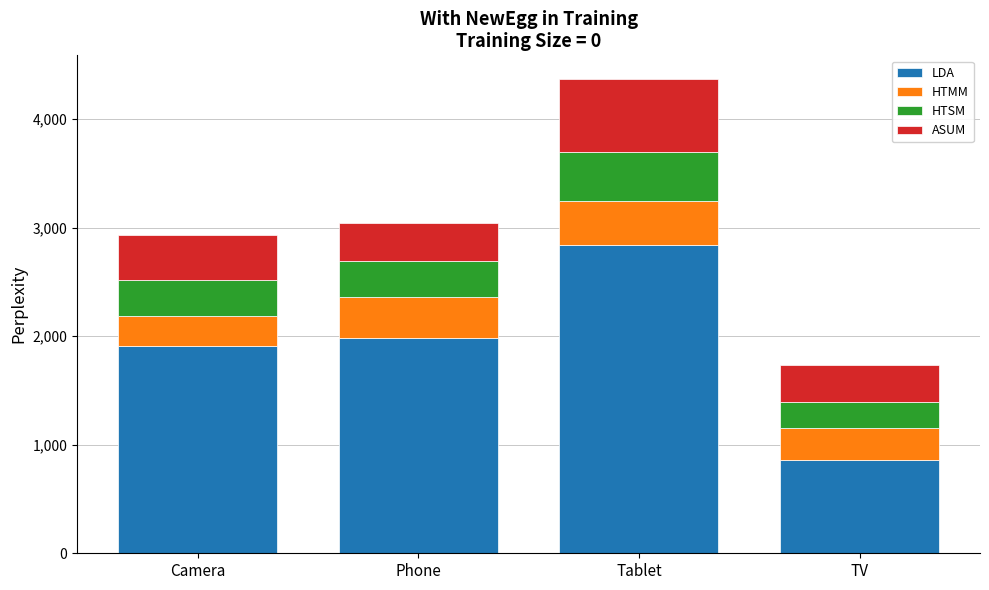

What is the total value across all series at Phone?

3040.3